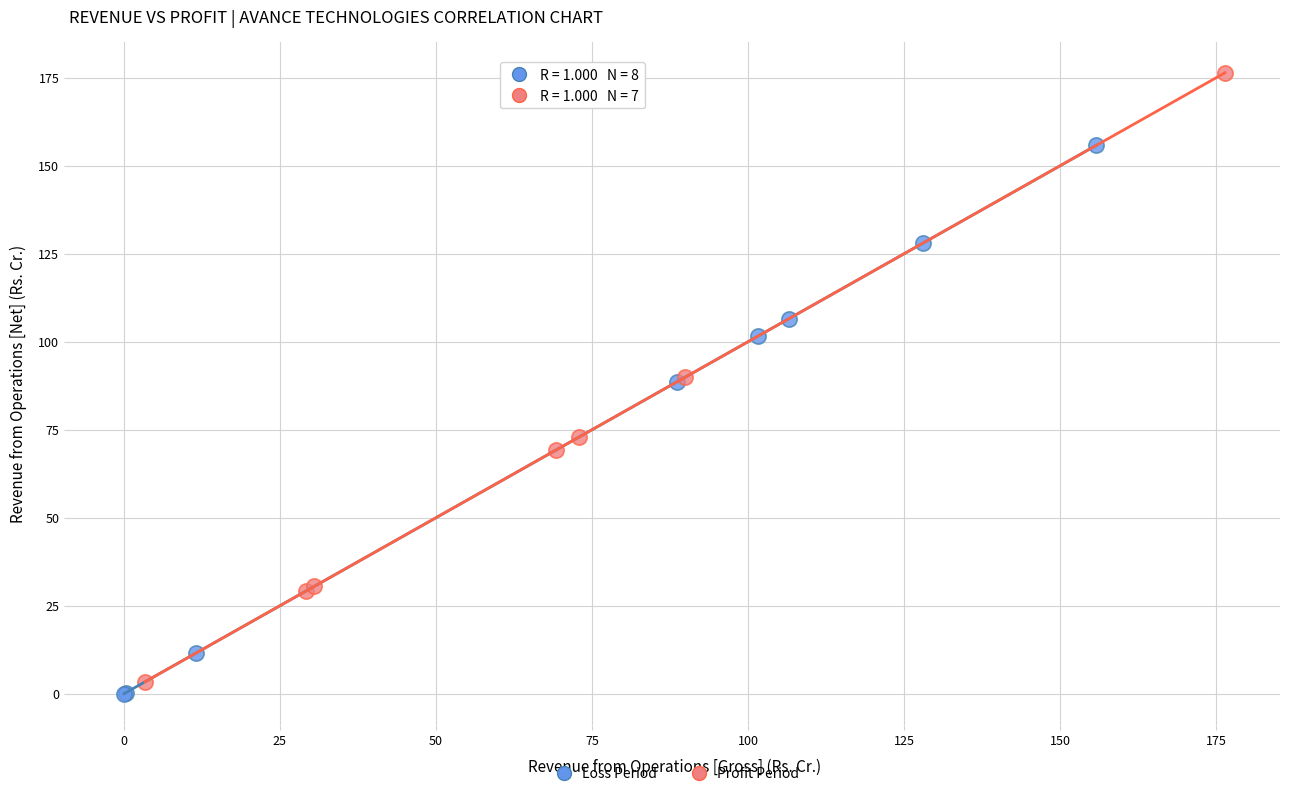

Which series reaches the maximum Y coordinate?

Profit Period